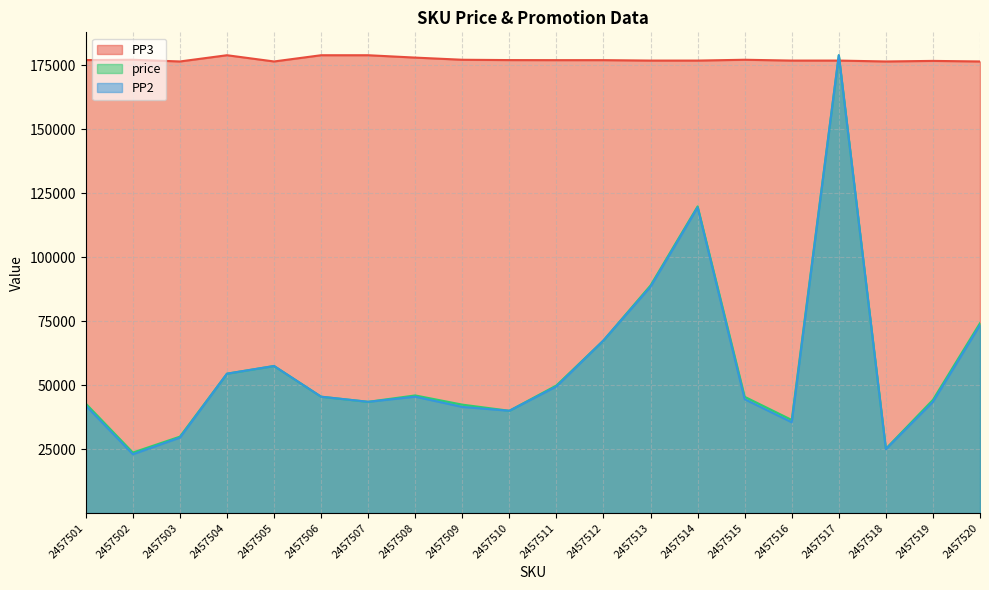

What is the minimum value shown in the chart?

23000.0